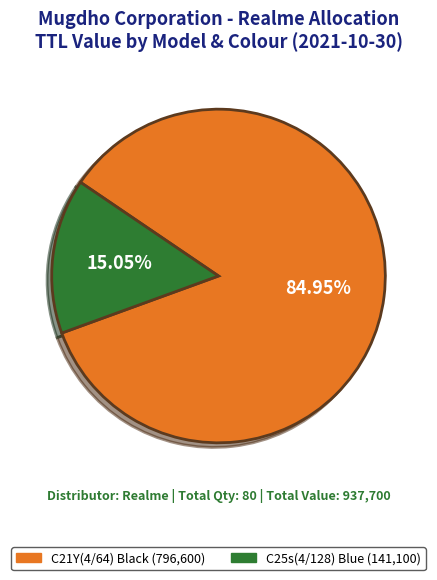

To the nearest percent, what is the combined percentage of C21Y(4/64) Black and C25s(4/128) Blue?

100%